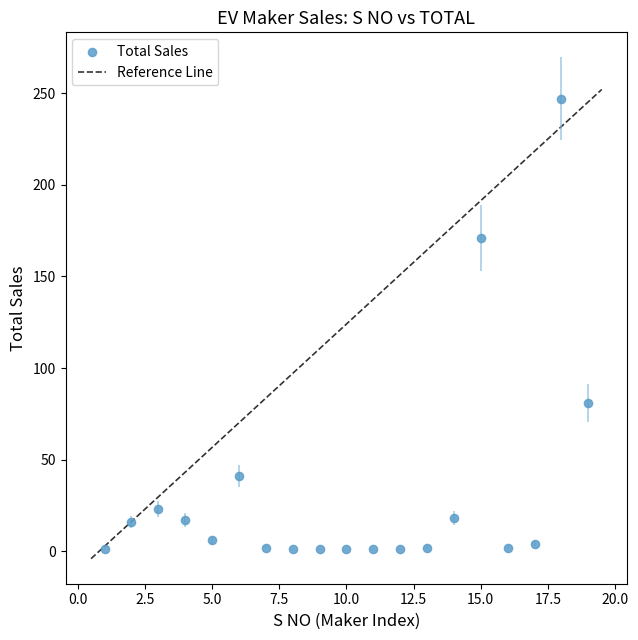

What is the range of Y values (max minus min)?

246